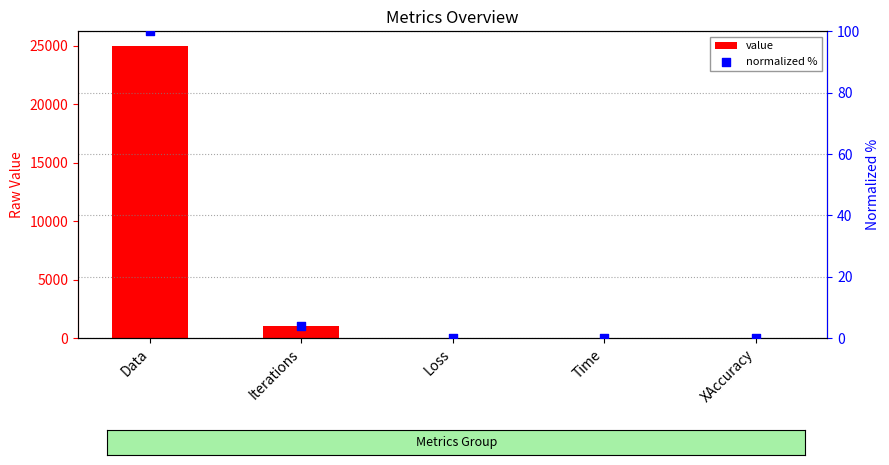

At which category is the sum across all series the highest?

Data